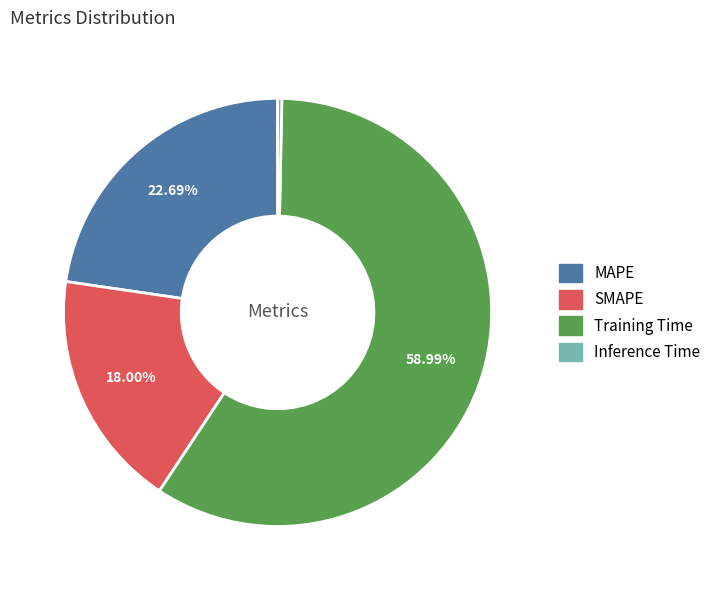

Is it true that Training Time is 67% of the pie?

False